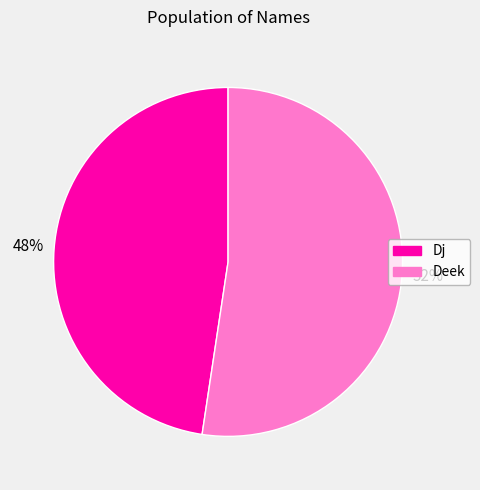

Combined, do Deek and Dj account for over 50%?

Yes